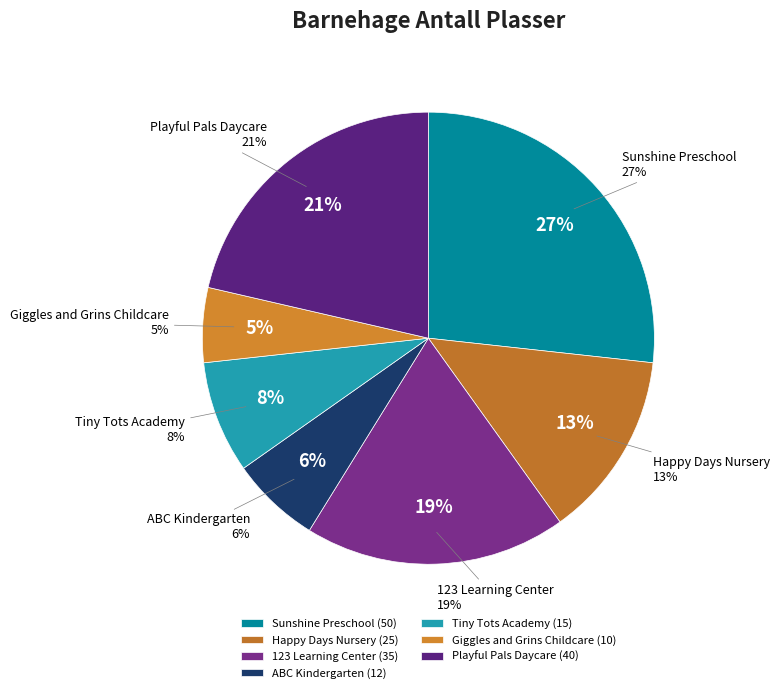

What percentage is the Sunshine Preschool slice, to the nearest percent?

27%